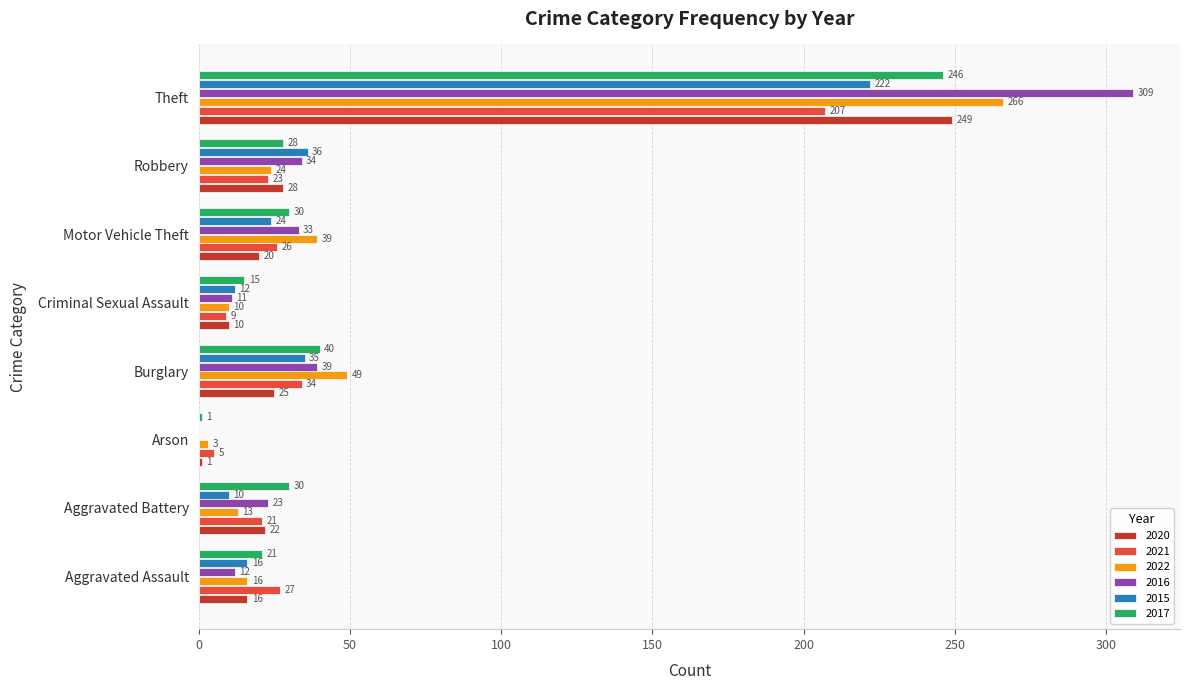

True or false: 2015 has a value of 10 at Aggravated Battery.

True